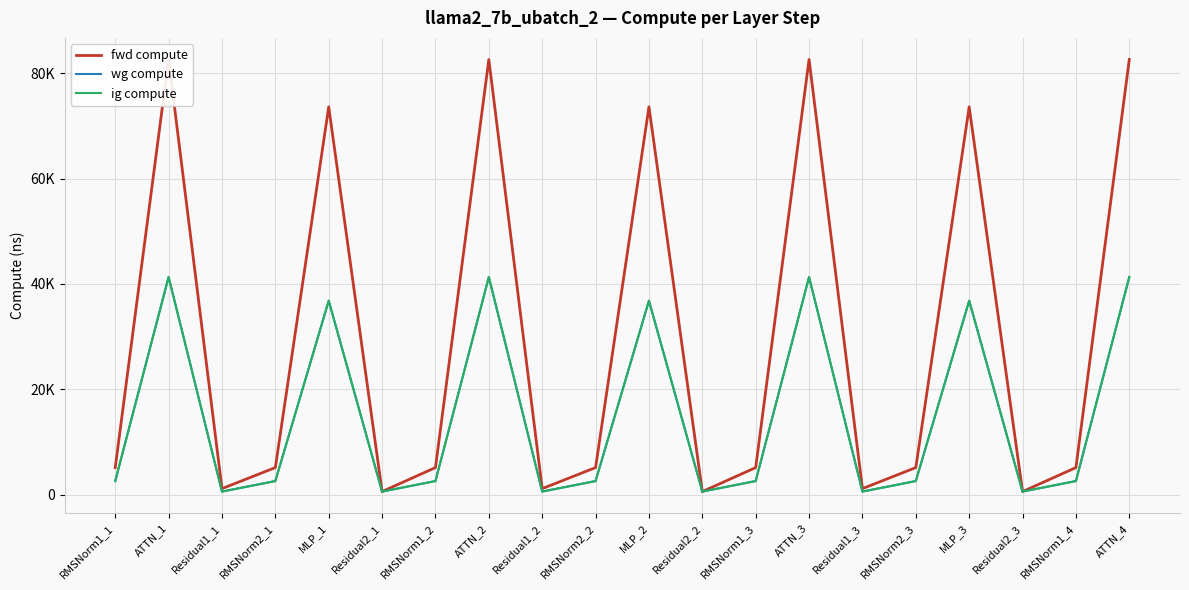

Rank the series at RMSNorm2_2 from highest to lowest value.

fwd compute, wg compute, ig compute